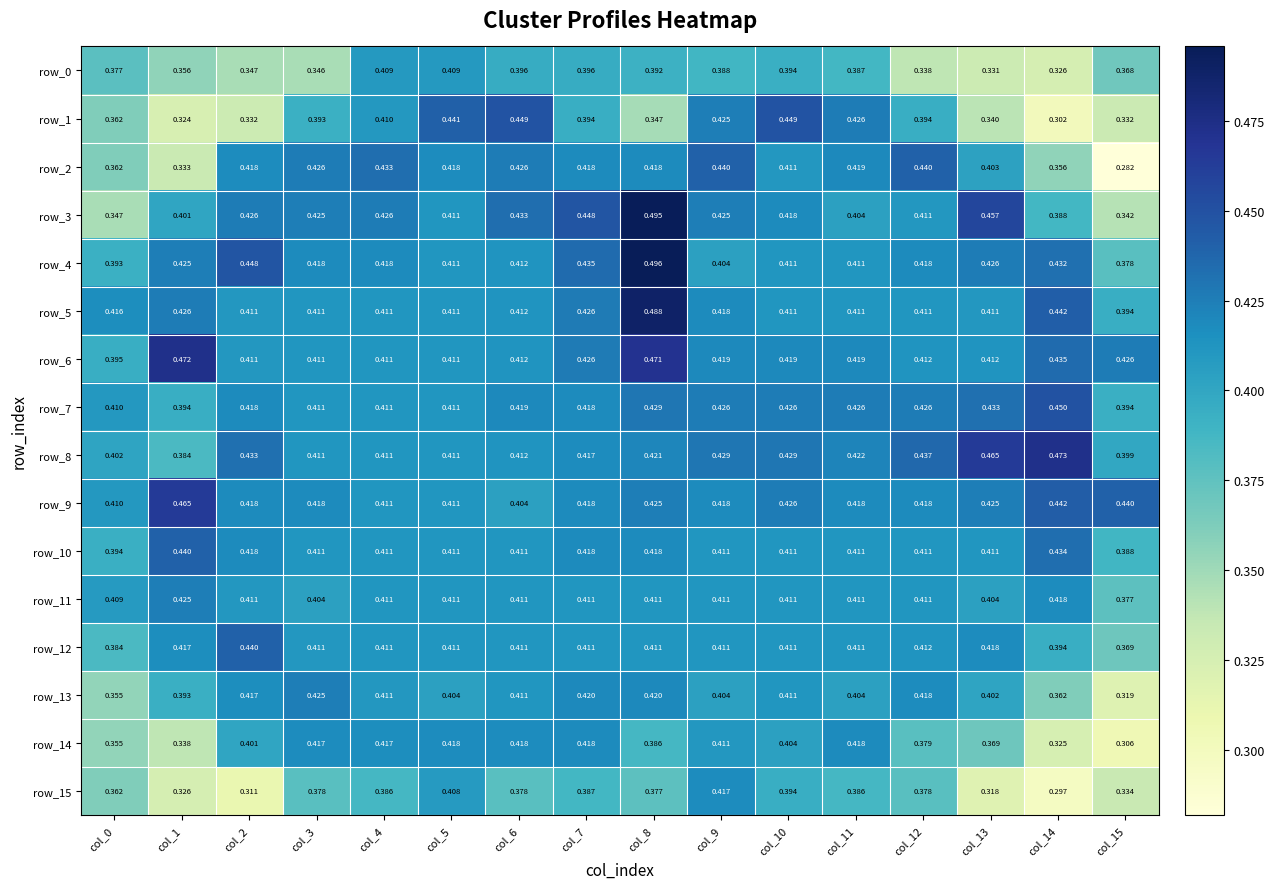

How many categories are shown in the chart?

16